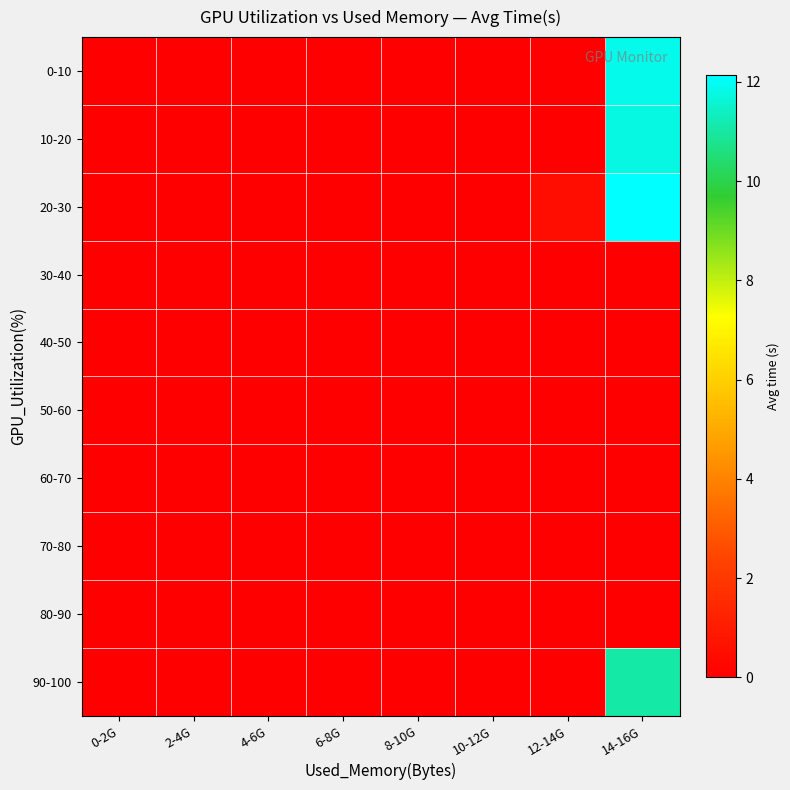

How many distinct data groups are displayed?

10